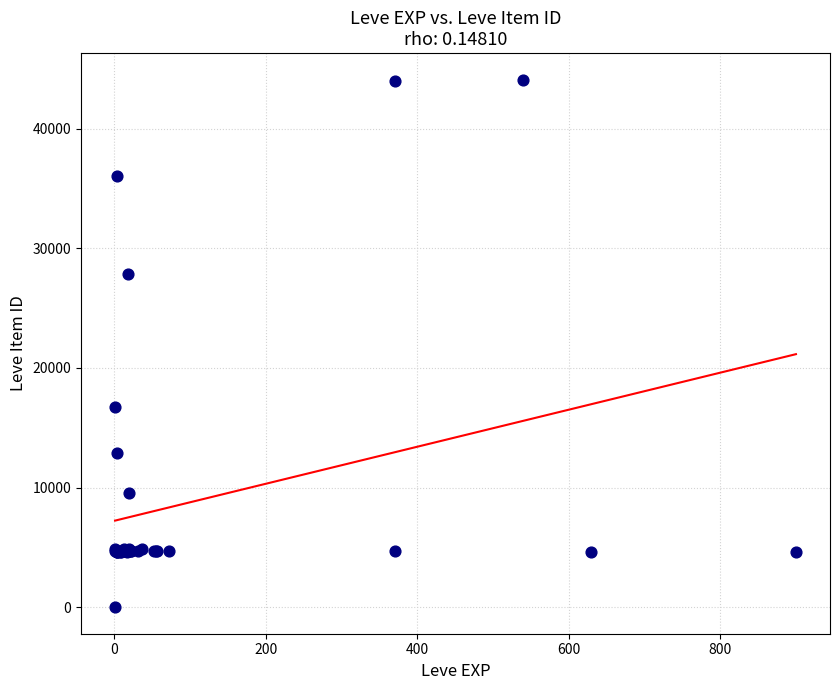

What Y value in the scatter plot is closest to 22050?

16734